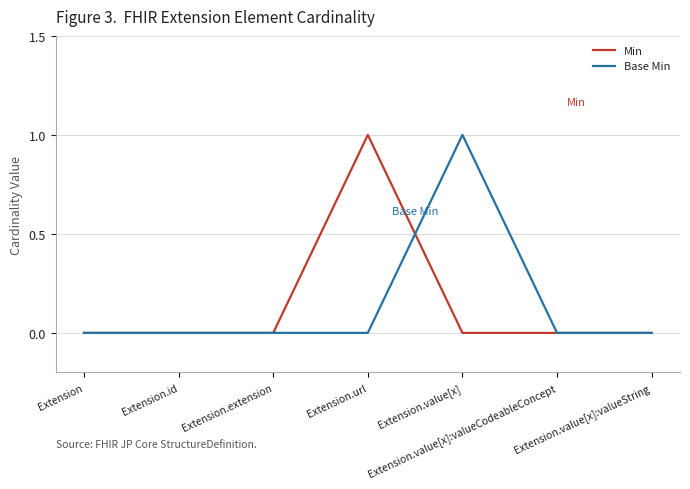

What are all the series names shown in the legend?

Min, Base Min